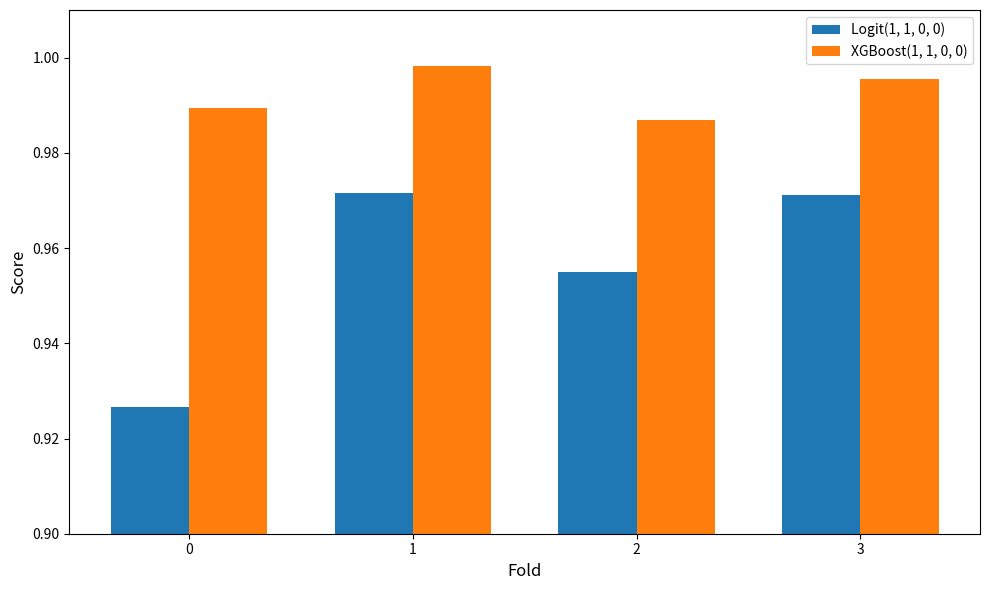

What is the sum of the XGBoost(1, 1, 0, 0) values at 1 and 3?

2.0